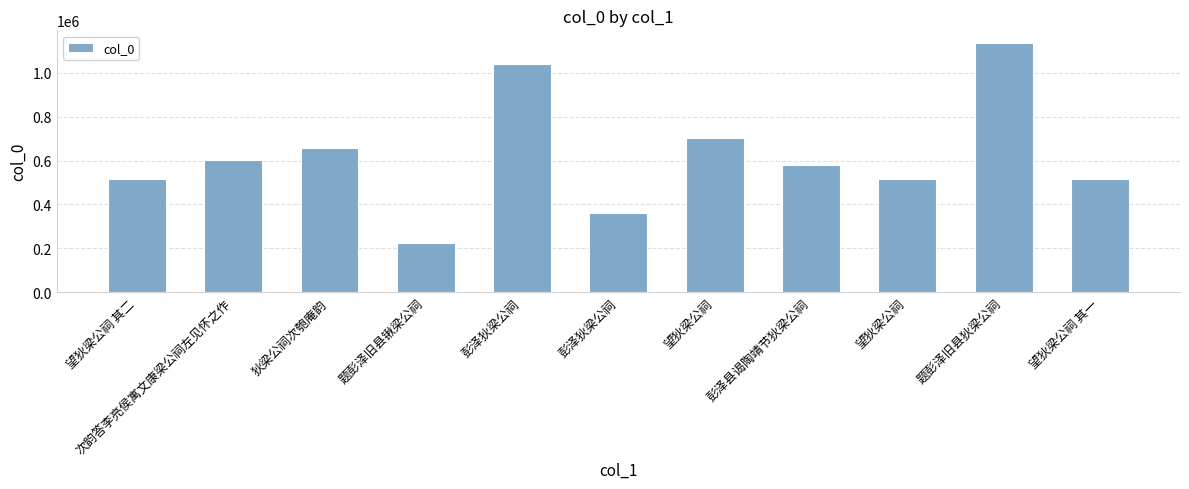

How many bars are there in total?

11